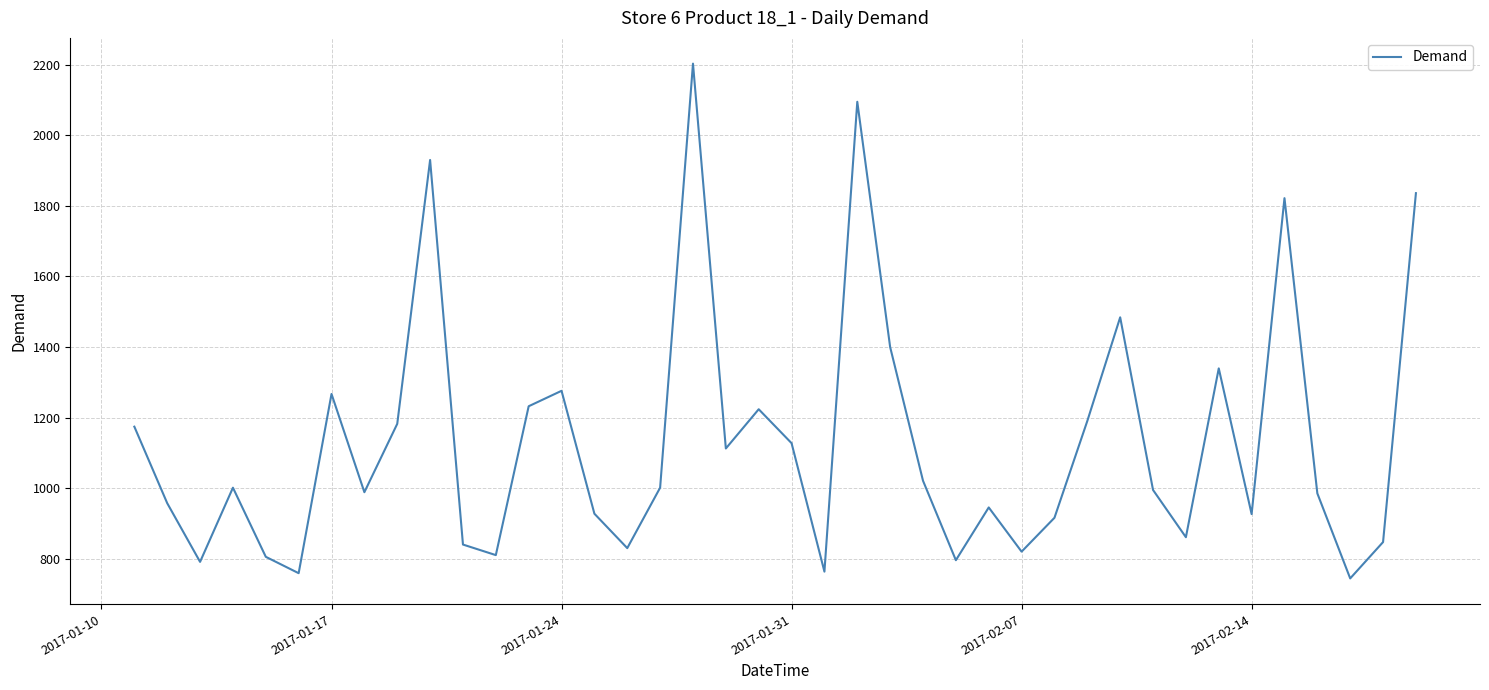

What is the difference between the maximum and minimum values?

1459.1